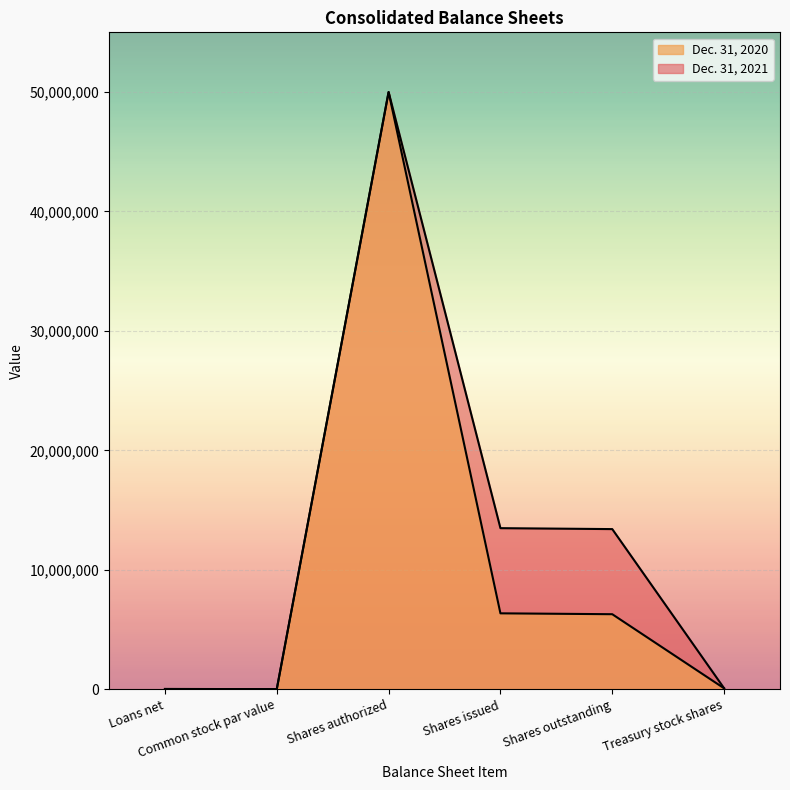

How many lines are shown in the chart?

2